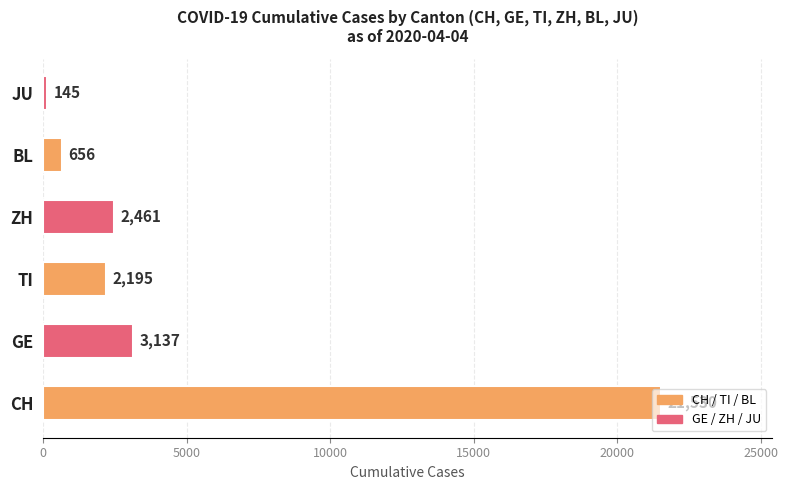

The chart shows a value of 21530 at CH. True or false?

True